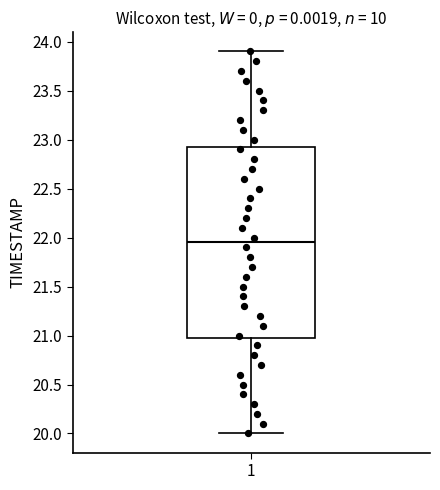

Where does the median line of the box at x = 1 sit on the y-axis? The values are not printed on the chart, so give them approximately, as read against the axis.

21.95